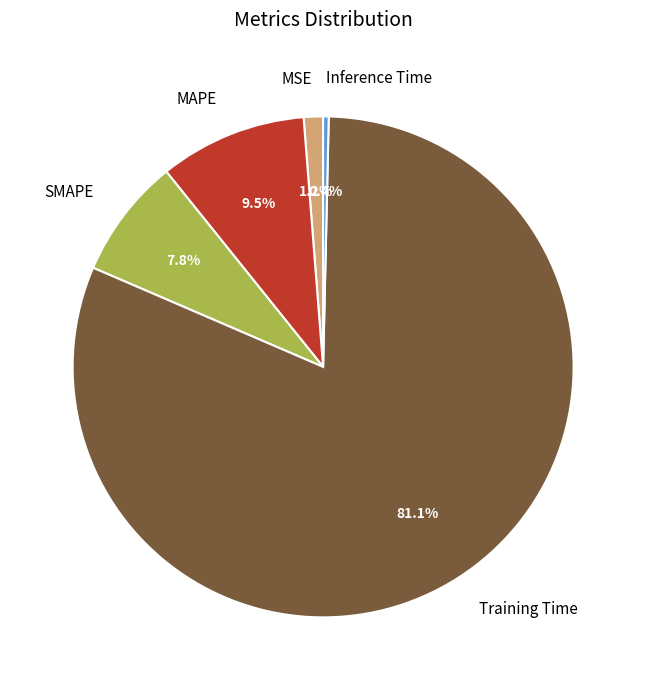

How much of the chart is everything except MAPE?

90.5%